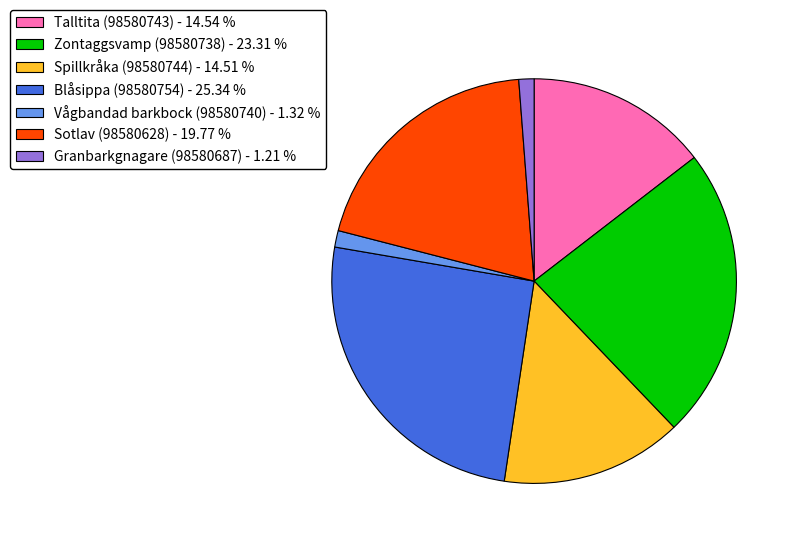

Is the sum of Blåsippa (98580754) - 25.34 % and Zontaggsvamp (98580738) - 23.31 % greater than half?

No